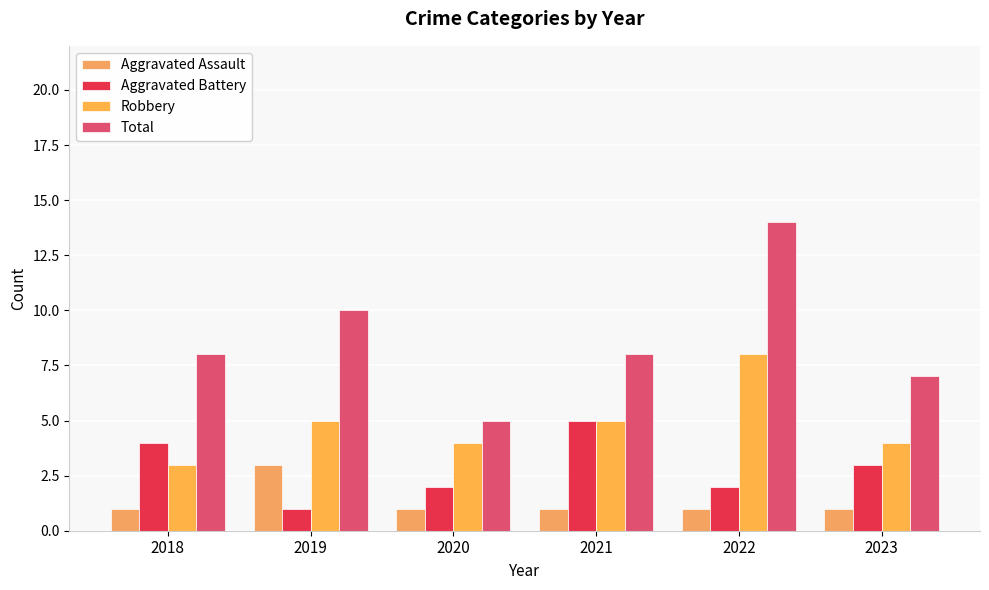

Reading right to left, what are all the values shown in this chart?

Aggravated Assault: 1	1	1	1	3	1
Aggravated Battery: 3	2	5	2	1	4
Robbery: 4	8	5	4	5	3
Total: 7	14	8	5	10	8